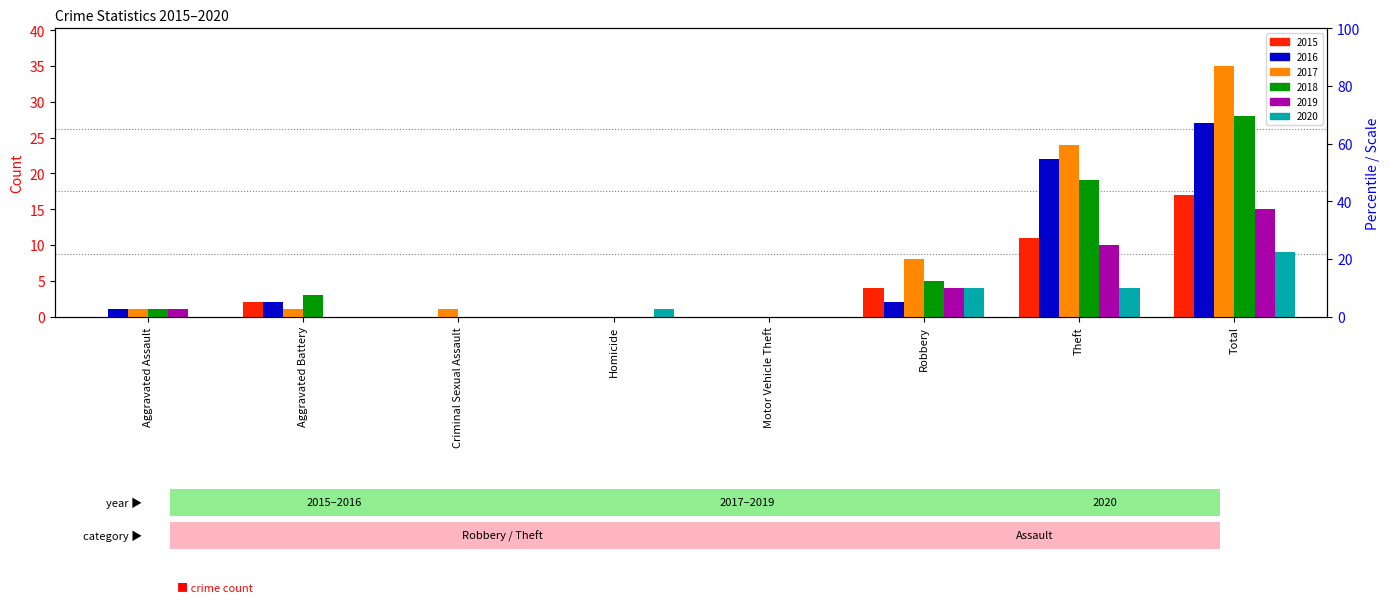

Reading left to right, transcribe all the data shown in this chart.

2015: Aggravated Assault=0	Aggravated Battery=2	Criminal Sexual Assault=0	Homicide=0	Motor Vehicle Theft=0	Robbery=4	Theft=11	Total=17
2016: Aggravated Assault=1	Aggravated Battery=2	Criminal Sexual Assault=0	Homicide=0	Motor Vehicle Theft=0	Robbery=2	Theft=22	Total=27
2017: Aggravated Assault=1	Aggravated Battery=1	Criminal Sexual Assault=1	Homicide=0	Motor Vehicle Theft=0	Robbery=8	Theft=24	Total=35
2018: Aggravated Assault=1	Aggravated Battery=3	Criminal Sexual Assault=0	Homicide=0	Motor Vehicle Theft=0	Robbery=5	Theft=19	Total=28
2019: Aggravated Assault=1	Aggravated Battery=0	Criminal Sexual Assault=0	Homicide=0	Motor Vehicle Theft=0	Robbery=4	Theft=10	Total=15
2020: Aggravated Assault=0	Aggravated Battery=0	Criminal Sexual Assault=0	Homicide=1	Motor Vehicle Theft=0	Robbery=4	Theft=4	Total=9